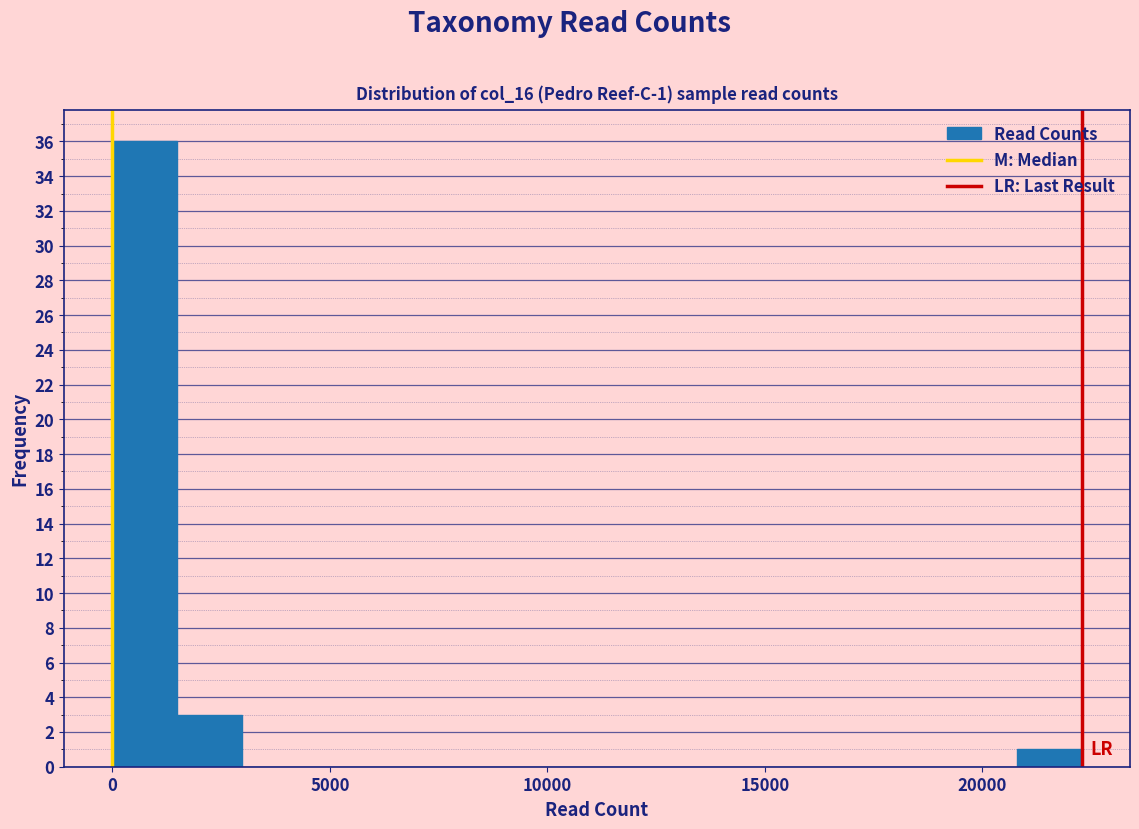

Around what value on the x-axis is the tallest bar? Give the approximate position of its centre, as read against the axis.

500